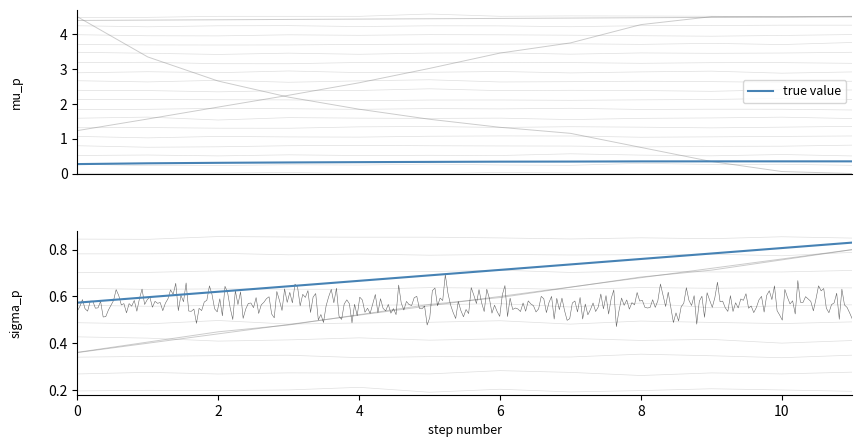

How many categories are shown in the chart?

12